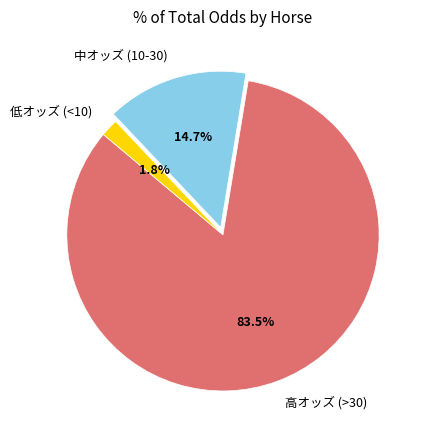

Rank the categories by value from highest to lowest.

高オッズ (>30), 中オッズ (10-30), 低オッズ (<10)